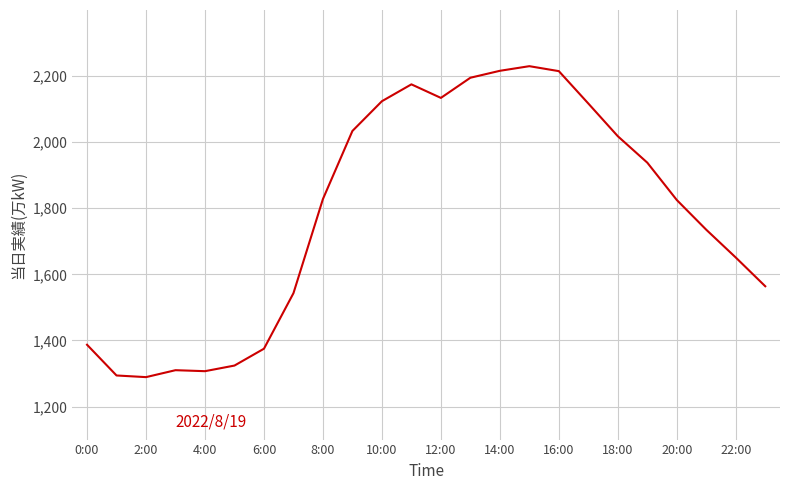

What is the difference between the maximum and minimum values?

941